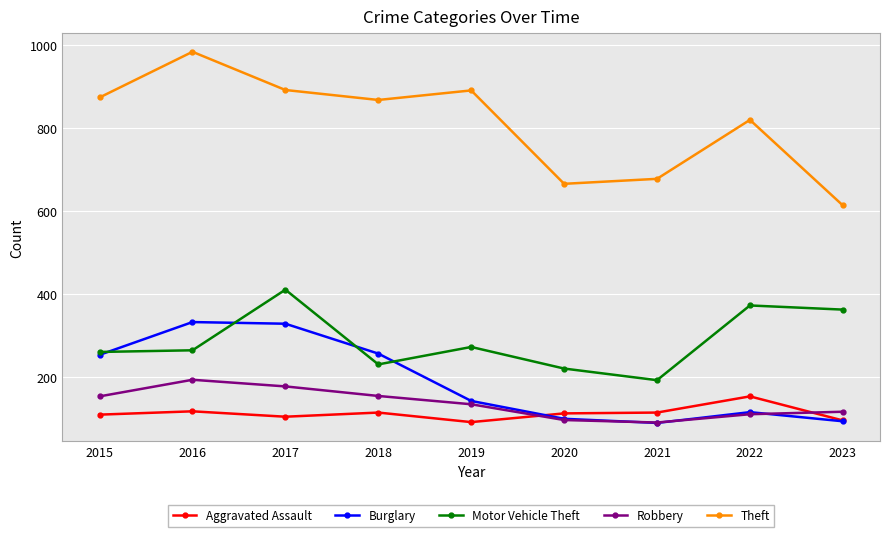

How many interior local valleys does the Theft series have?

2